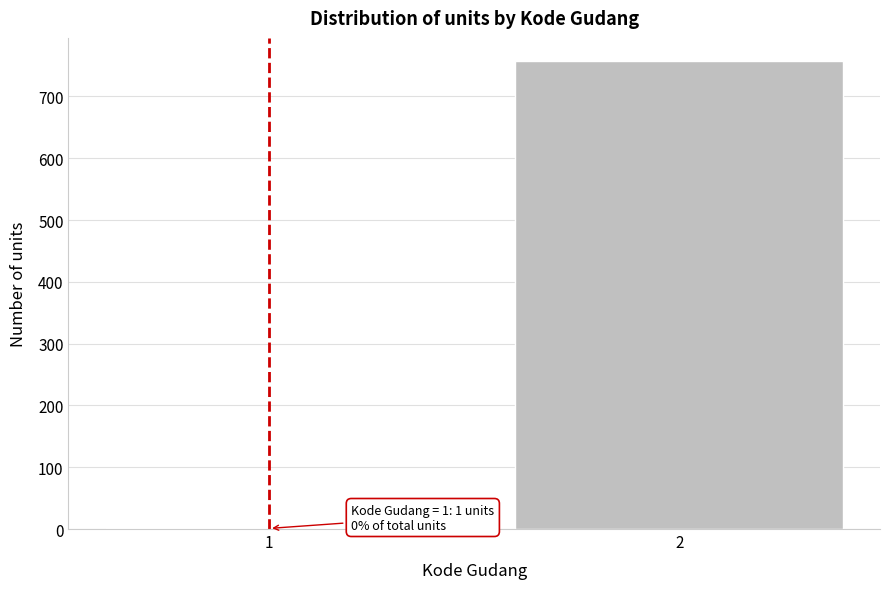

Reading left to right, what are all the values shown in this chart?

1=1	2=757